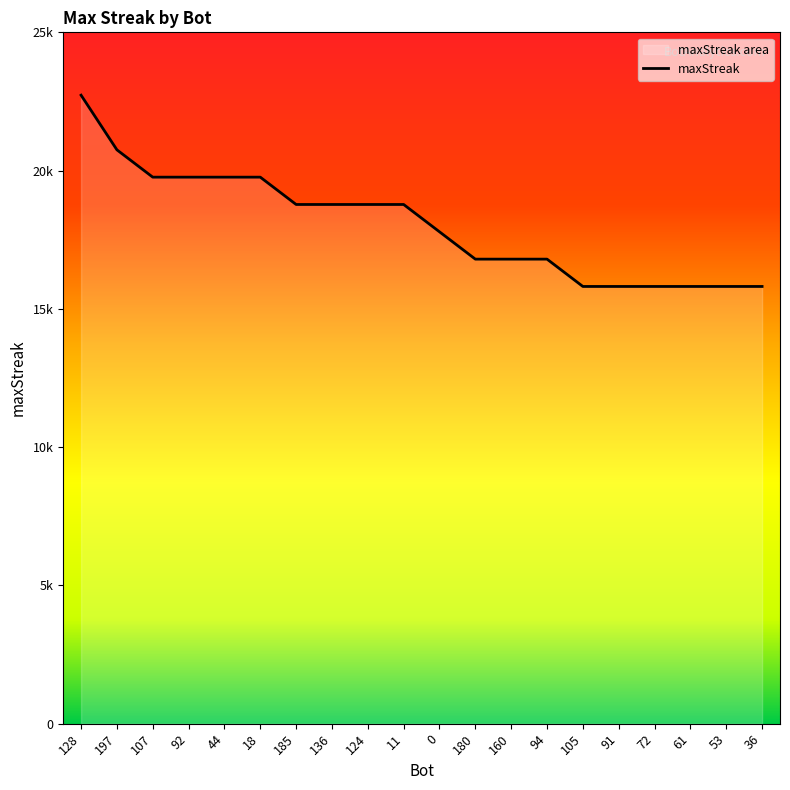

How many data points are above 19?

6